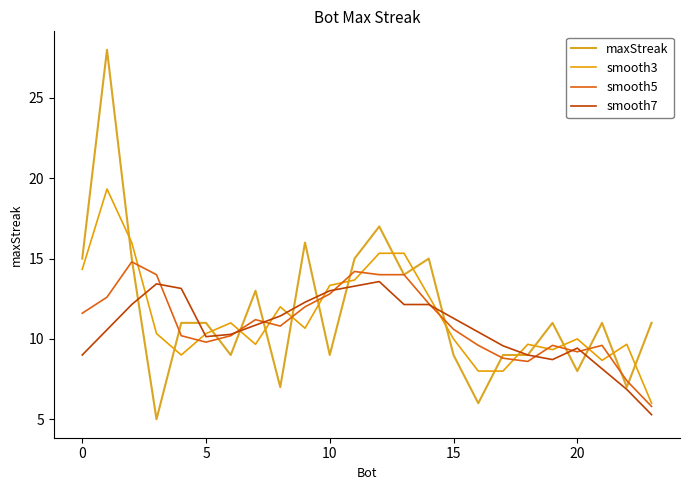

What is the minimum value for smooth7?

5.3